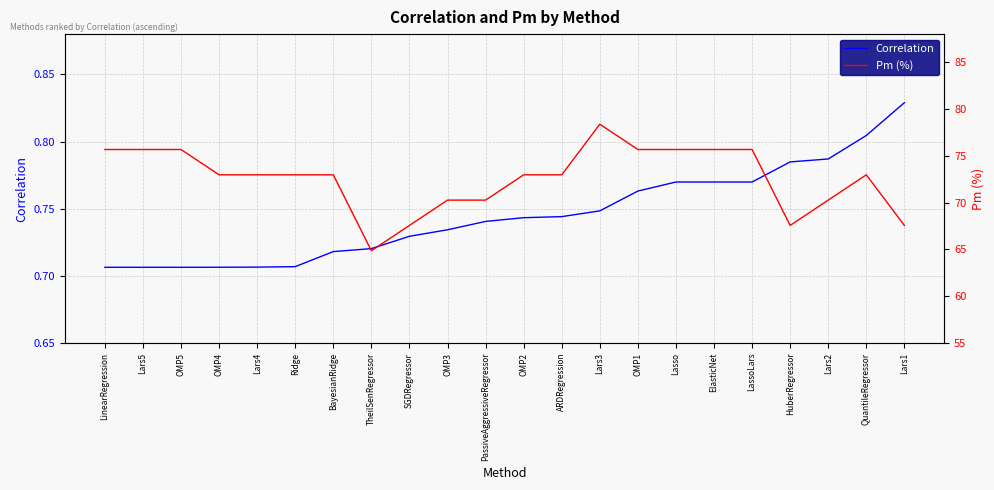

At which category does the chart reach its minimum across all series?

LinearRegression